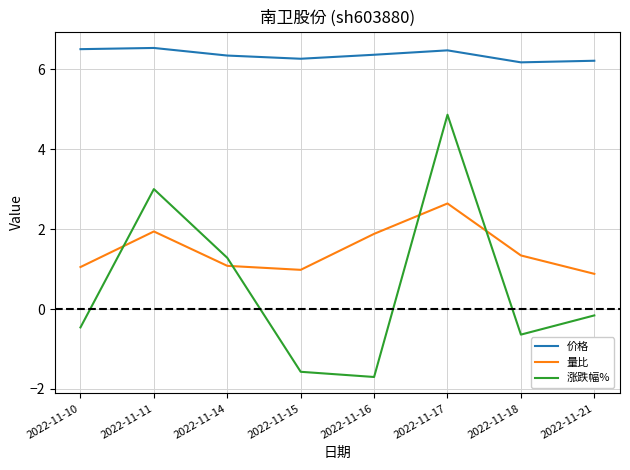

Does the chart display data point markers on the line(s)?

No